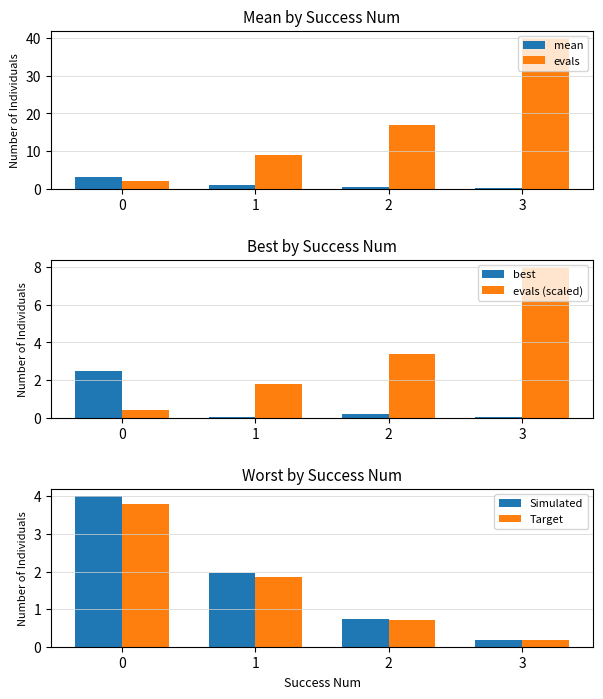

At which label does evals reach its peak?

3